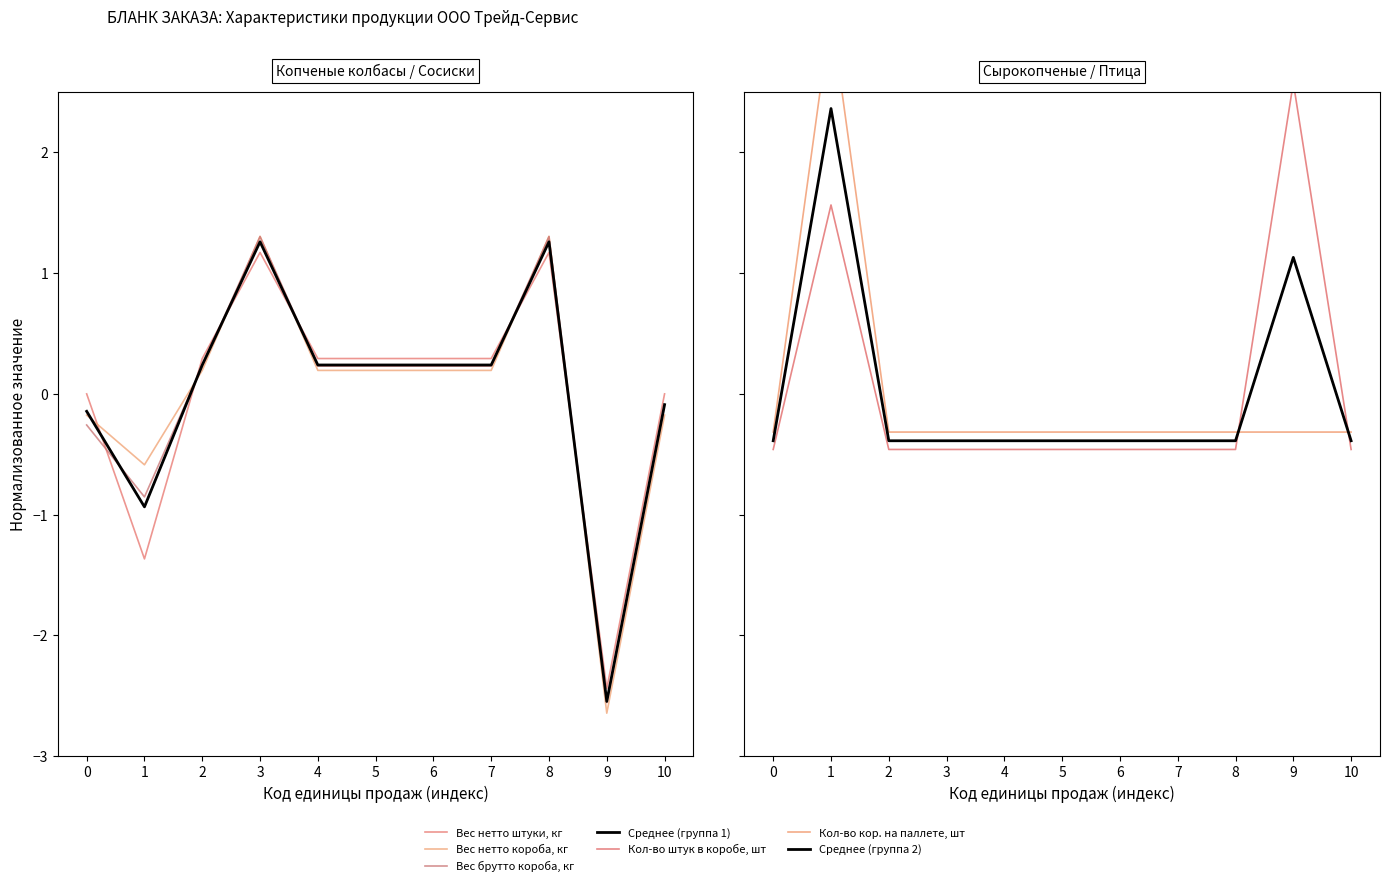

How many values in Кол-во штук в коробе, шт are above zero?

2